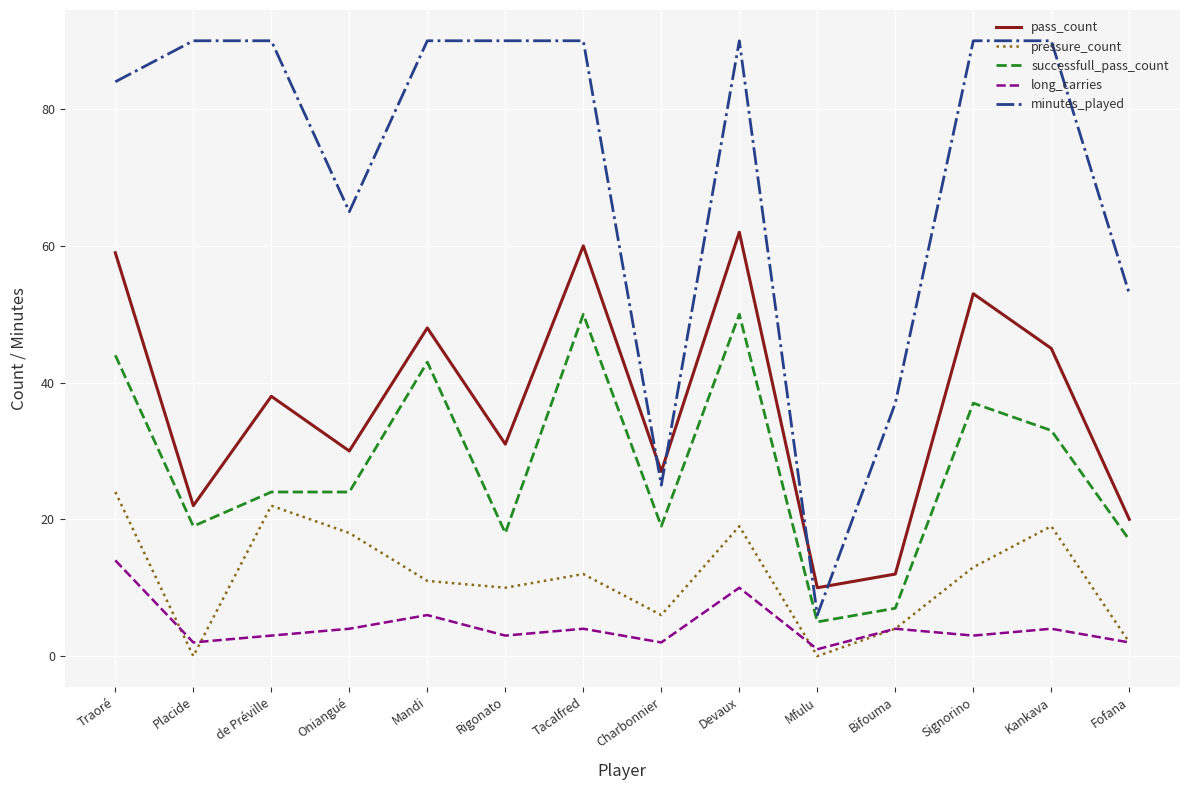

How many lines are shown in the chart?

5